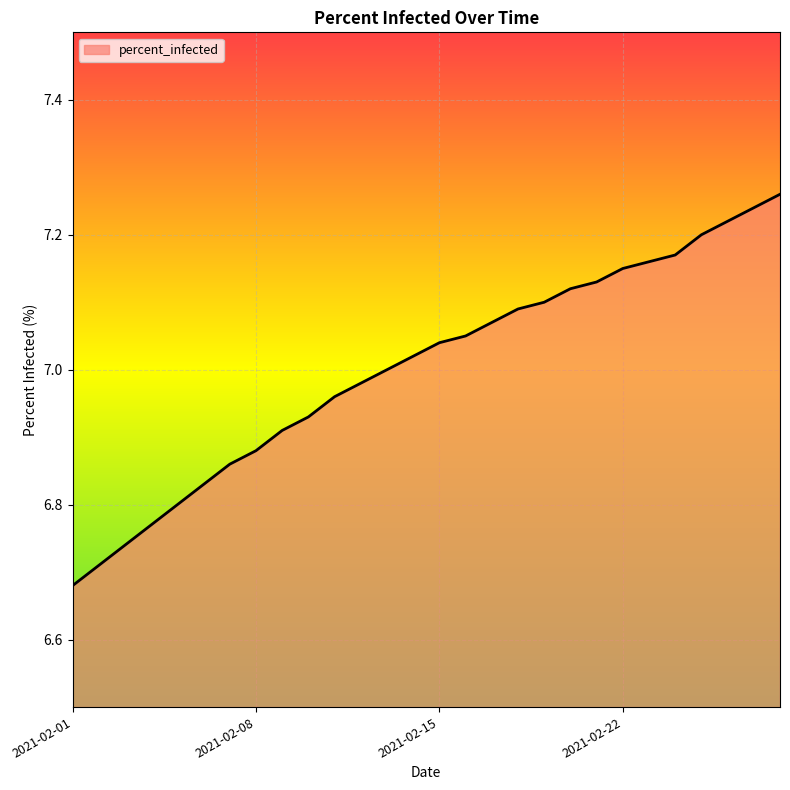

Count the number of categories in the chart.

28